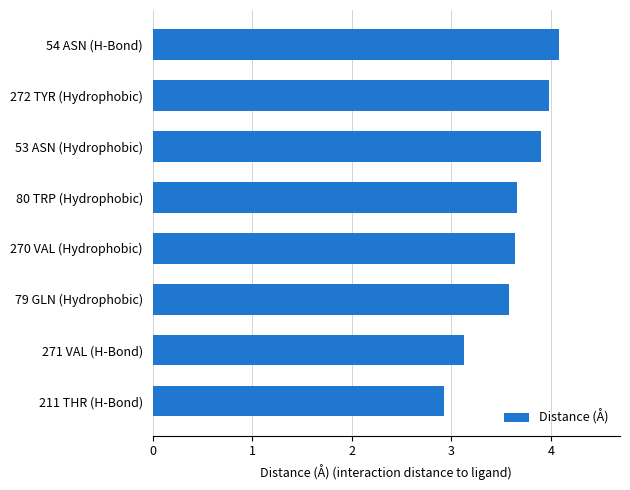

Read the value at 270 VAL (Hydrophobic).

3.6